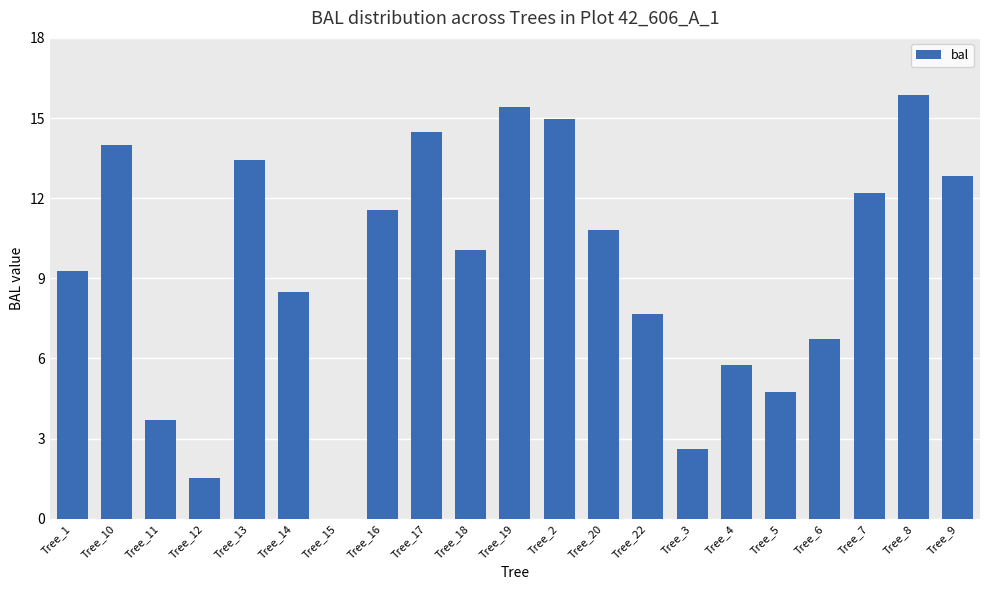

What is the sum of all values?

196.1